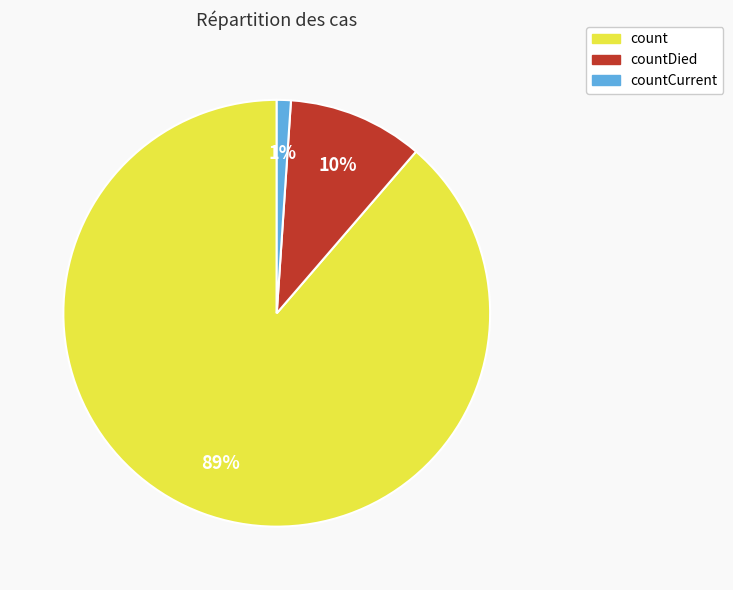

True or false: countCurrent accounts for 1% of the total.

True